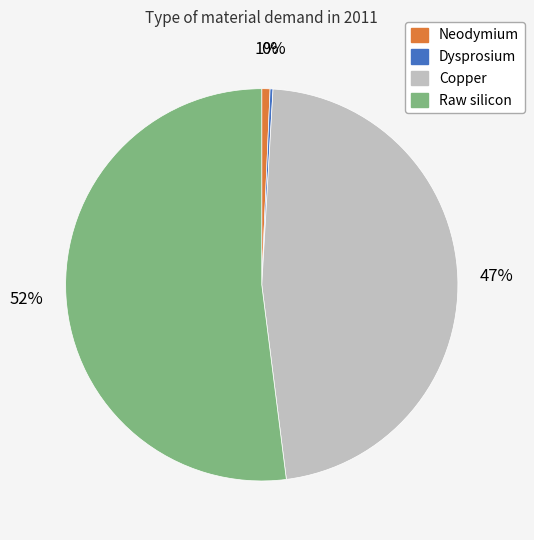

To the nearest percent, what is the difference between the Neodymium and Copper slice percentages?

46%